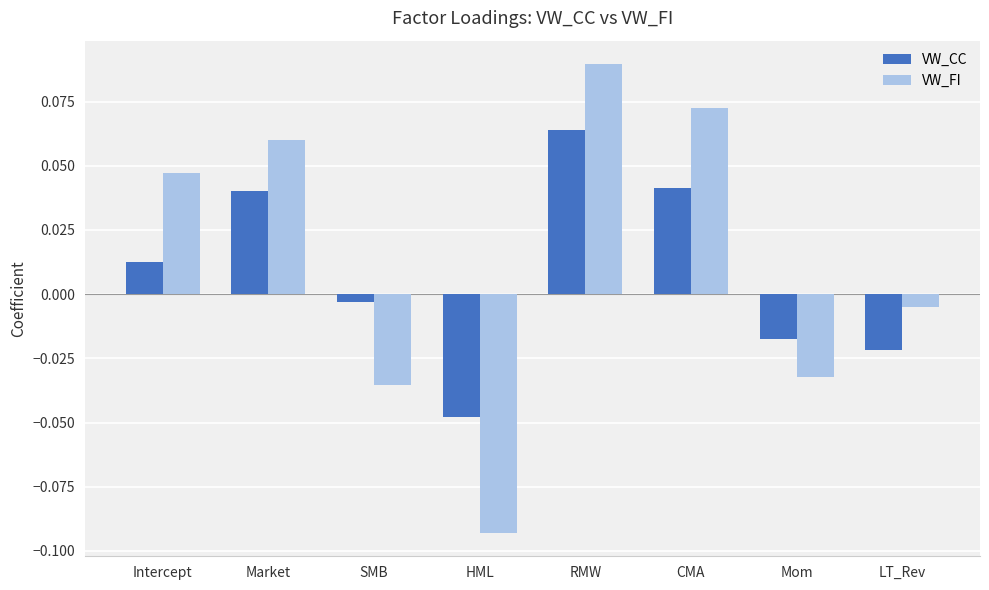

Rank the categories by VW_FI value from highest to lowest.

RMW, CMA, Market, Intercept, LT_Rev, Mom, SMB, HML